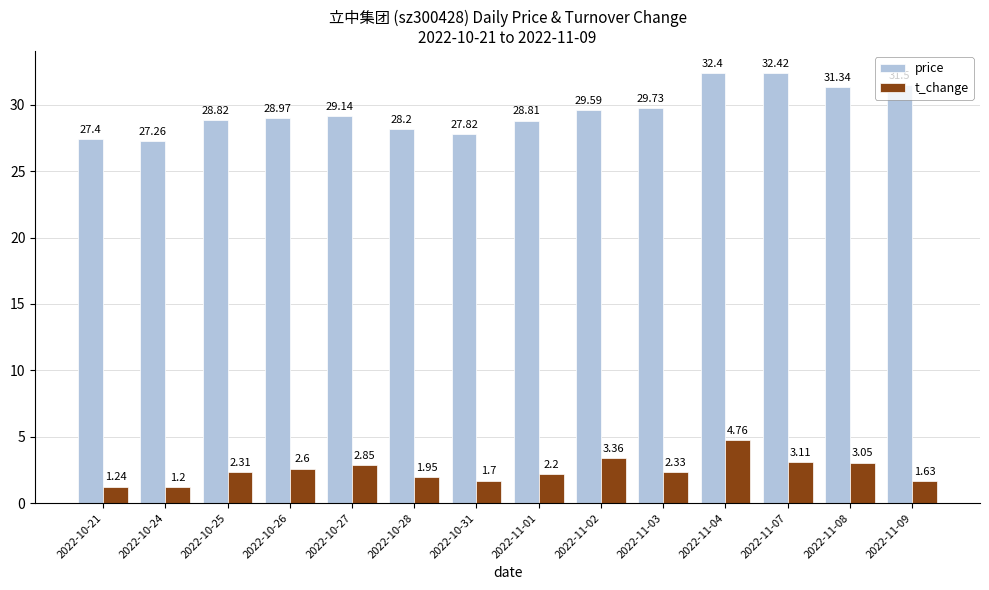

What is the difference between the second highest and second lowest values in the t_change series?

2.1